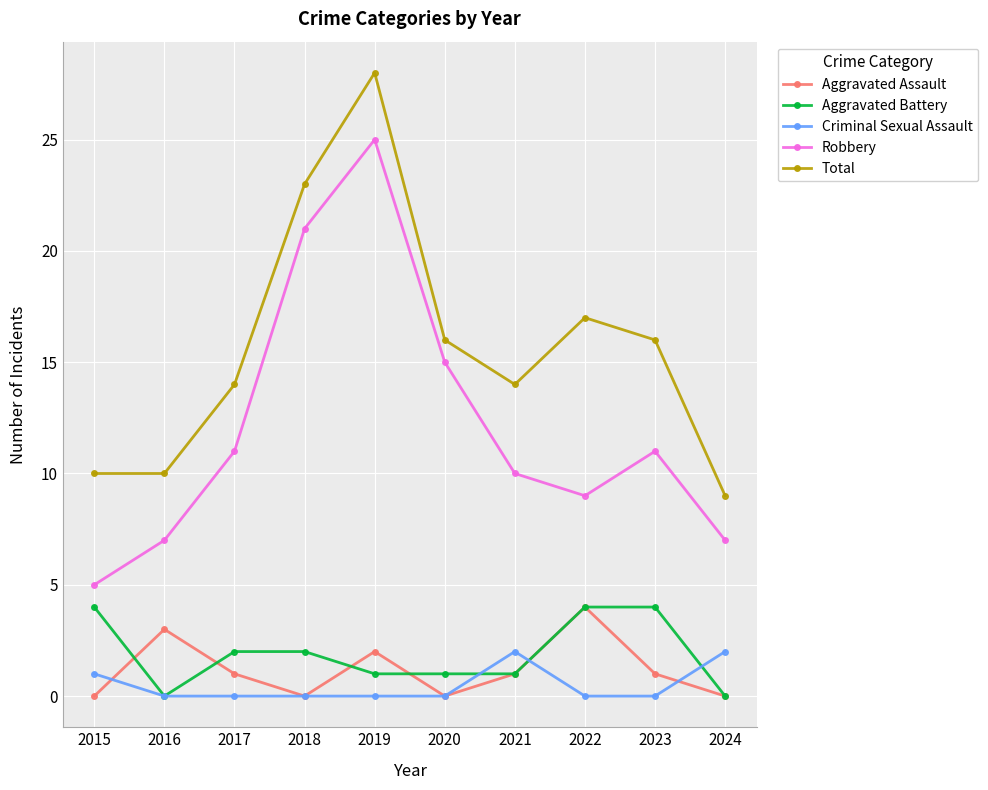

Is it true that Robbery equals 7 at 2016?

True